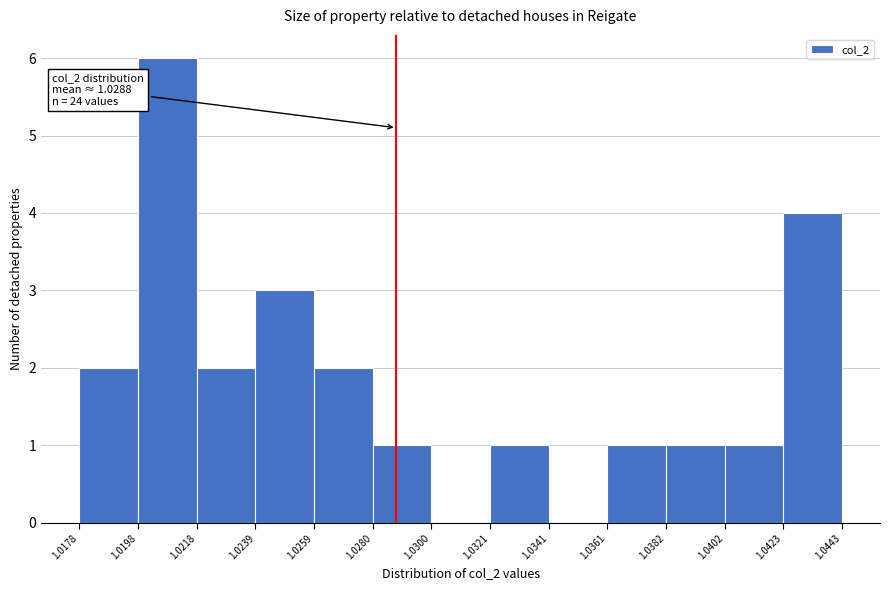

Over which range of the x-axis is the bar tallest?

1.0198 to 1.0218